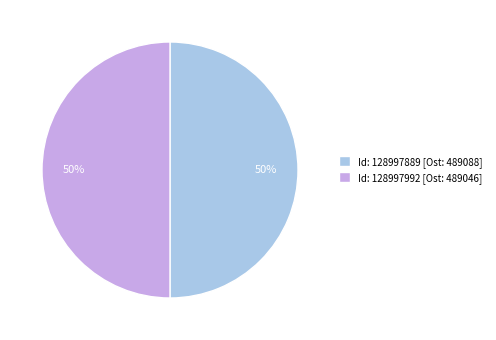

Combined, do Id: 128997992 [Ost: 489046] and Id: 128997889 [Ost: 489088] account for over 50%?

Yes